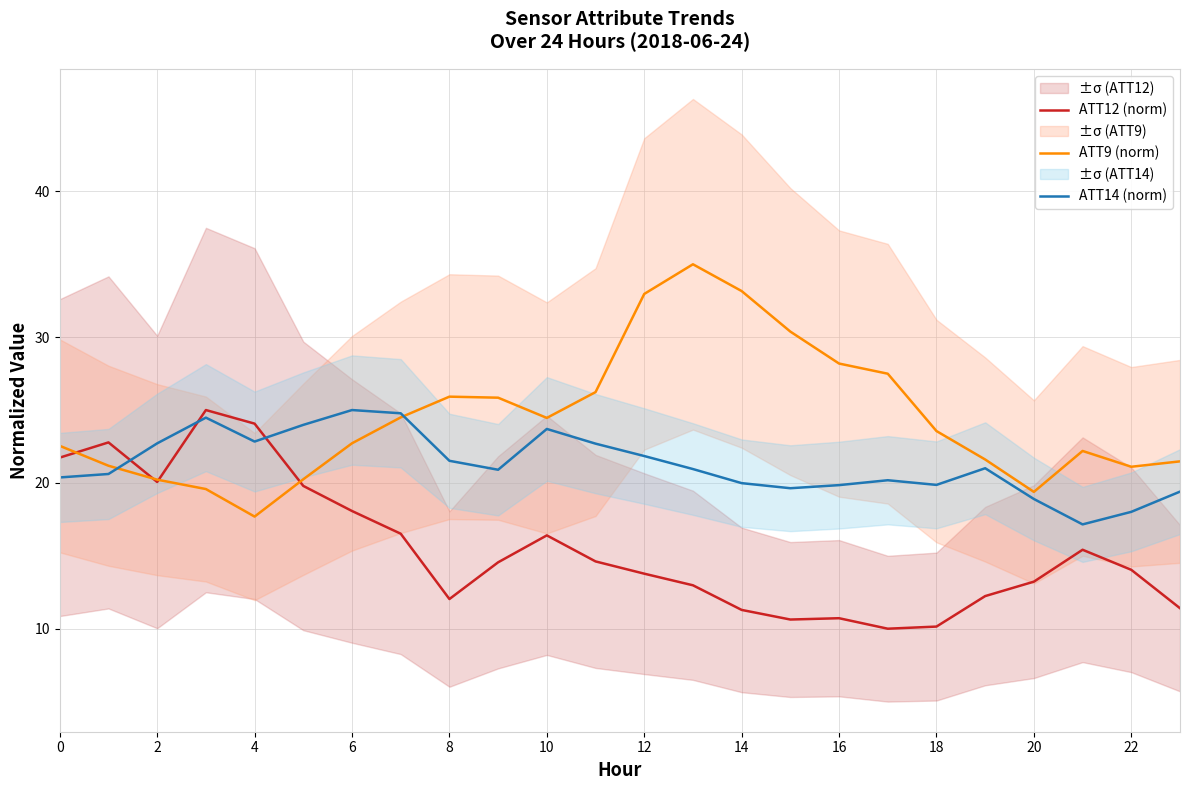

At how many categories does at least one series exceed 24?

14